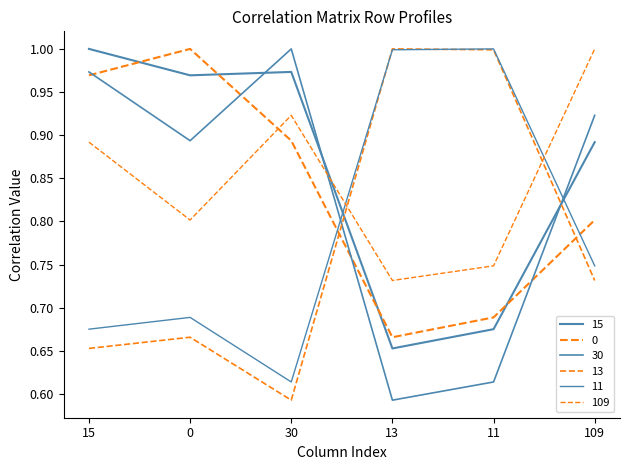

What is the approximate value of 109 at 30?

0.9